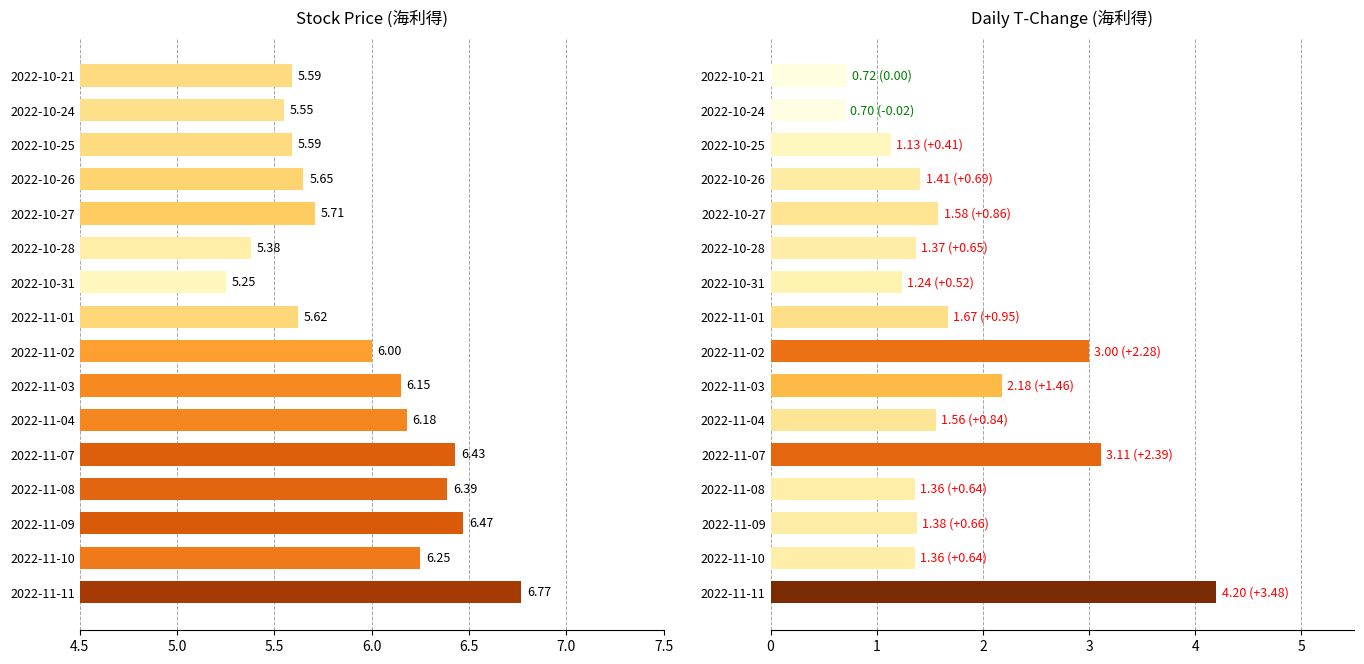

Which series changed the most between 2022-11-04 and 2022-10-27?

price